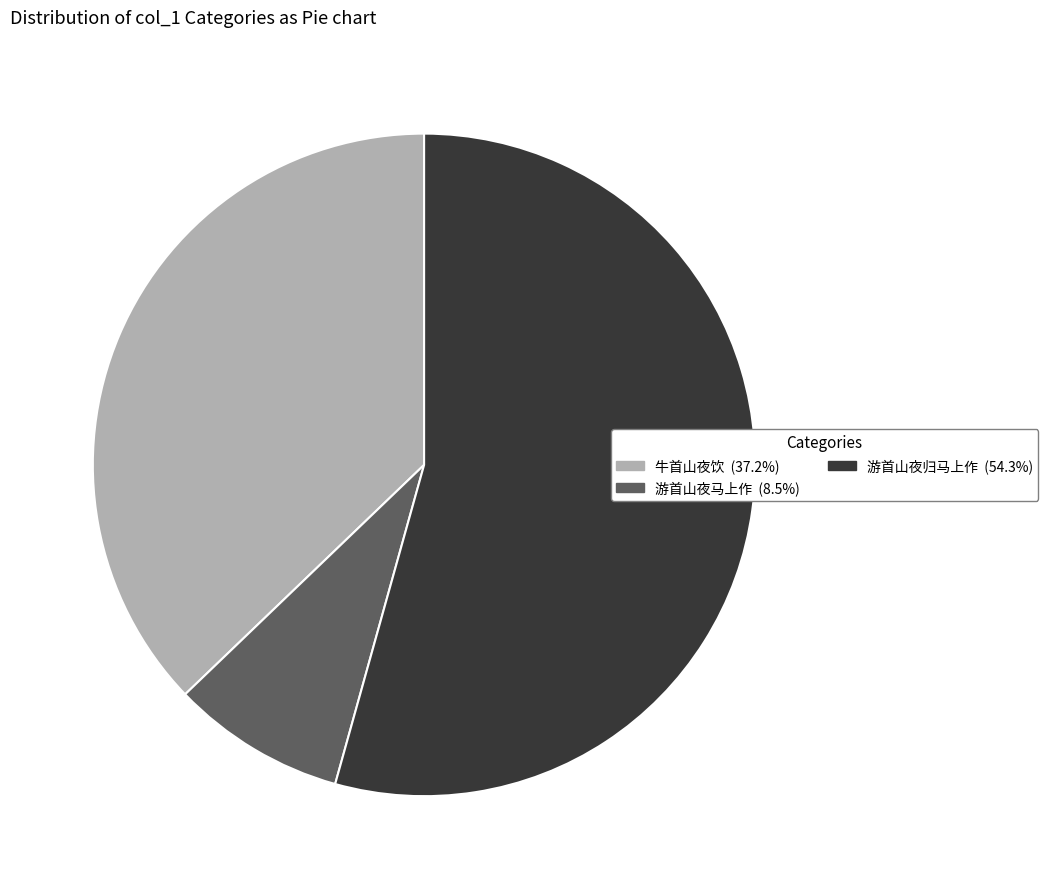

Count the number of slices in the pie.

3